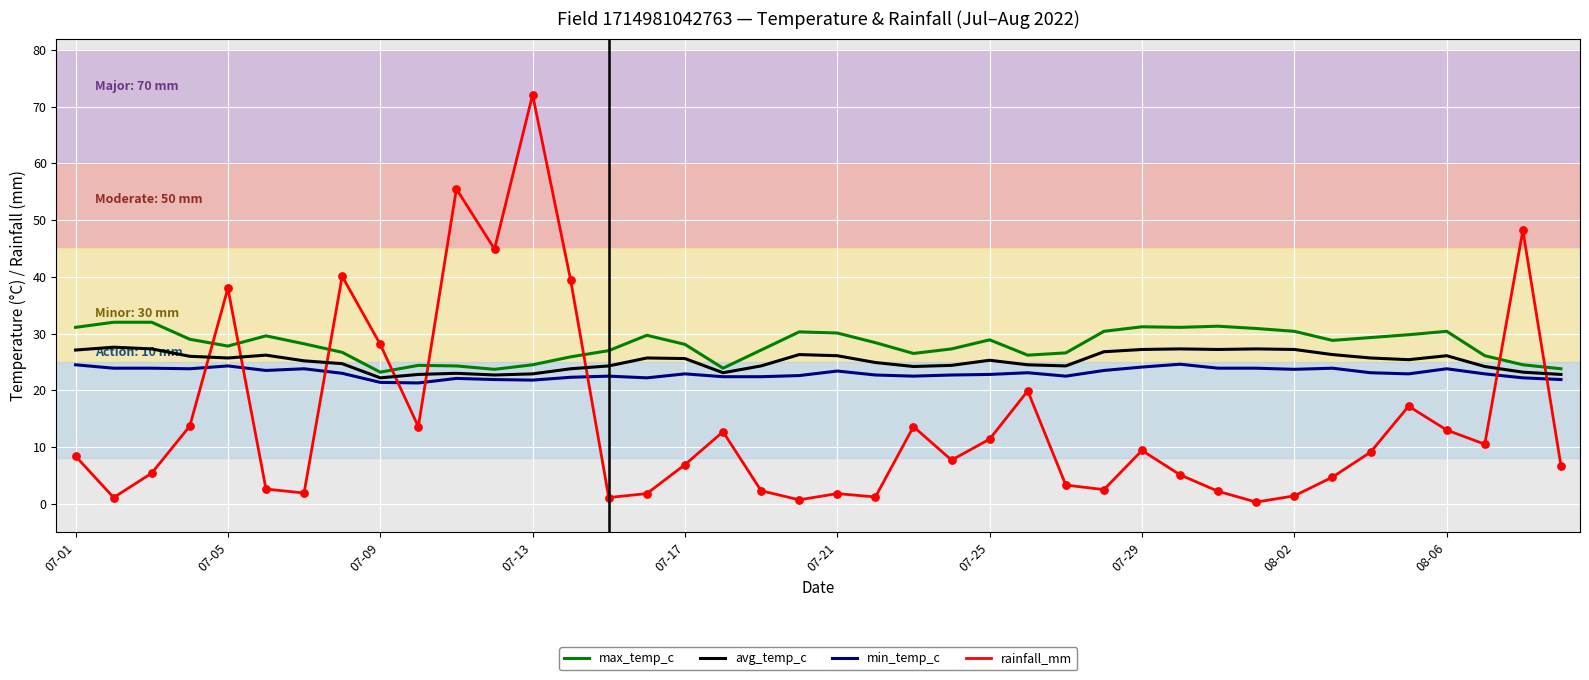

What are all the series names shown in the legend?

max_temp_c, avg_temp_c, min_temp_c, rainfall_mm